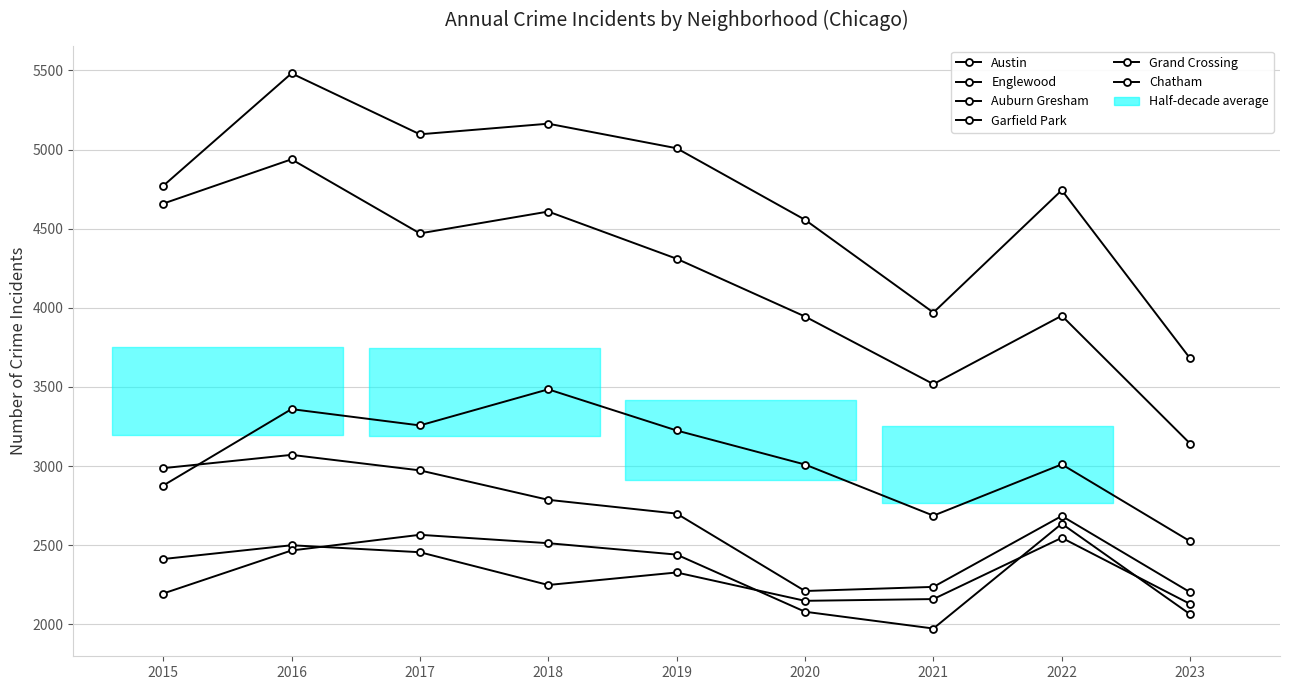

How many interior local valleys does the Englewood series have?

2